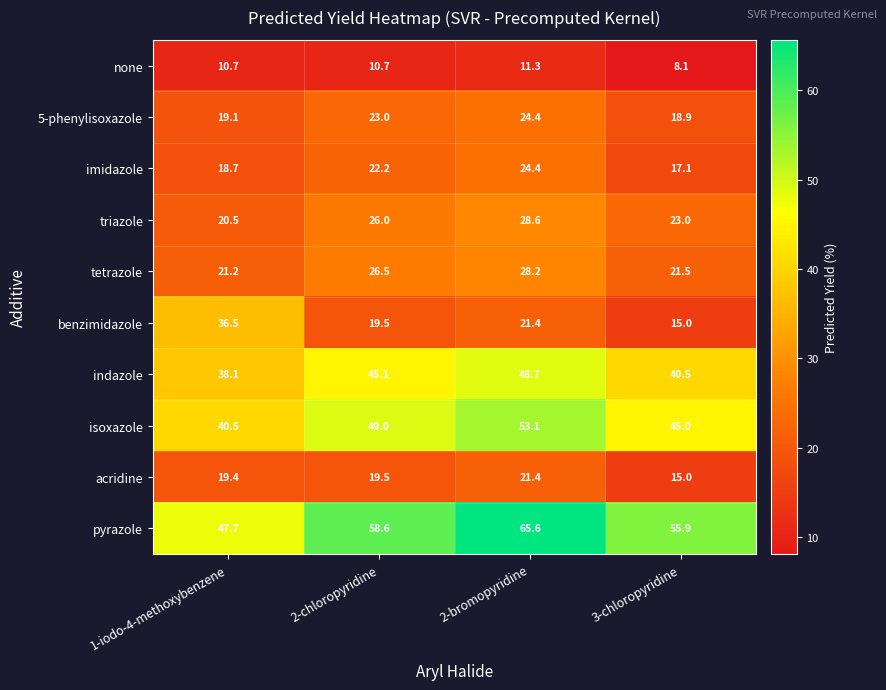

What is the smallest value displayed?

8.1